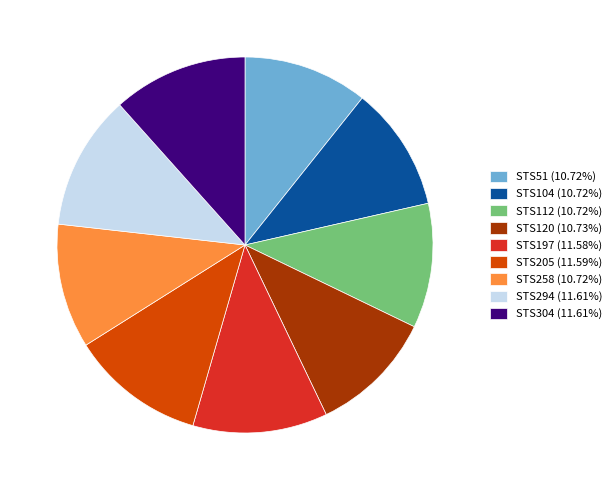

Combined, do STS258 (10.72%) and STS104 (10.72%) account for over 50%?

No